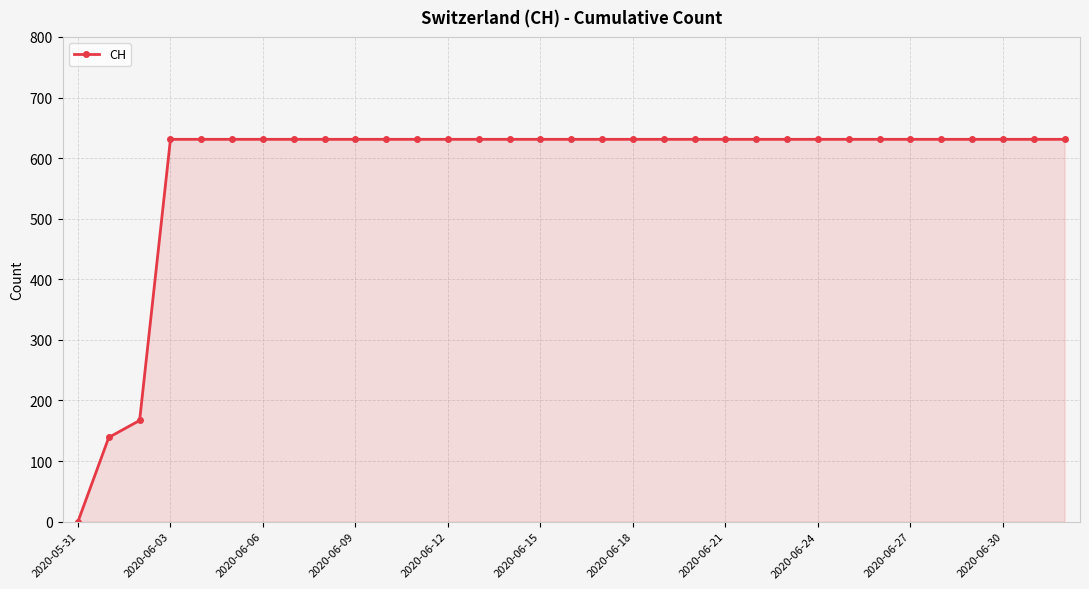

What is the difference between the maximum and minimum values?

631